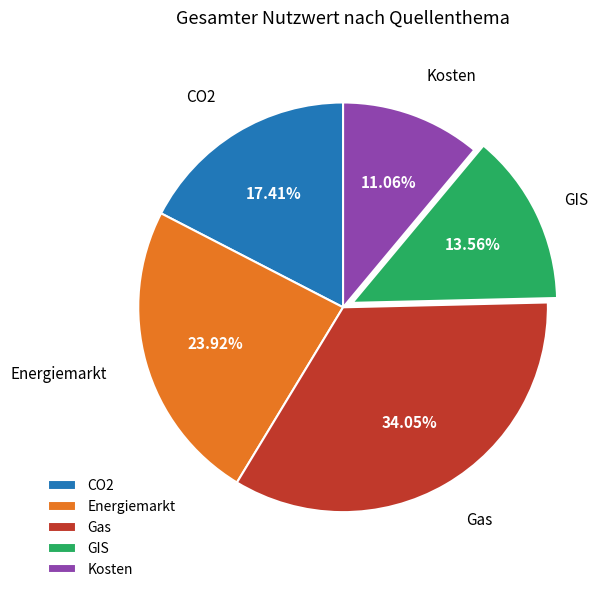

Combined, do CO2 and GIS account for over 50%?

No